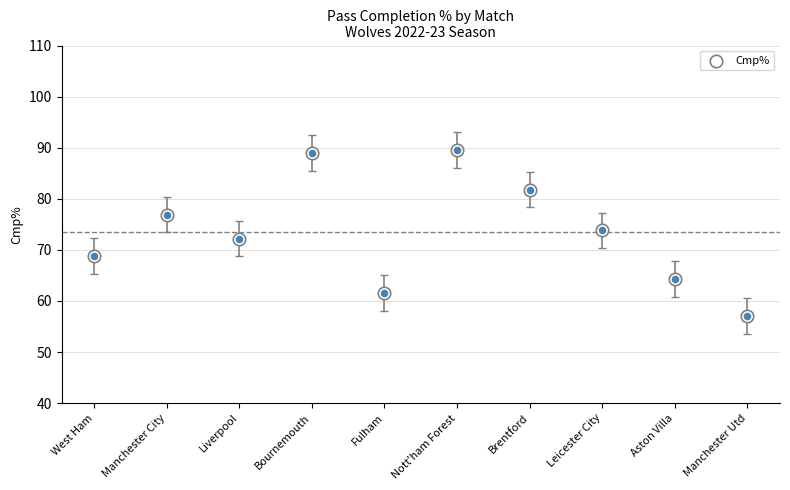

Approximately how many times larger is the value at Manchester City compared to Nott'ham Forest?

0.9